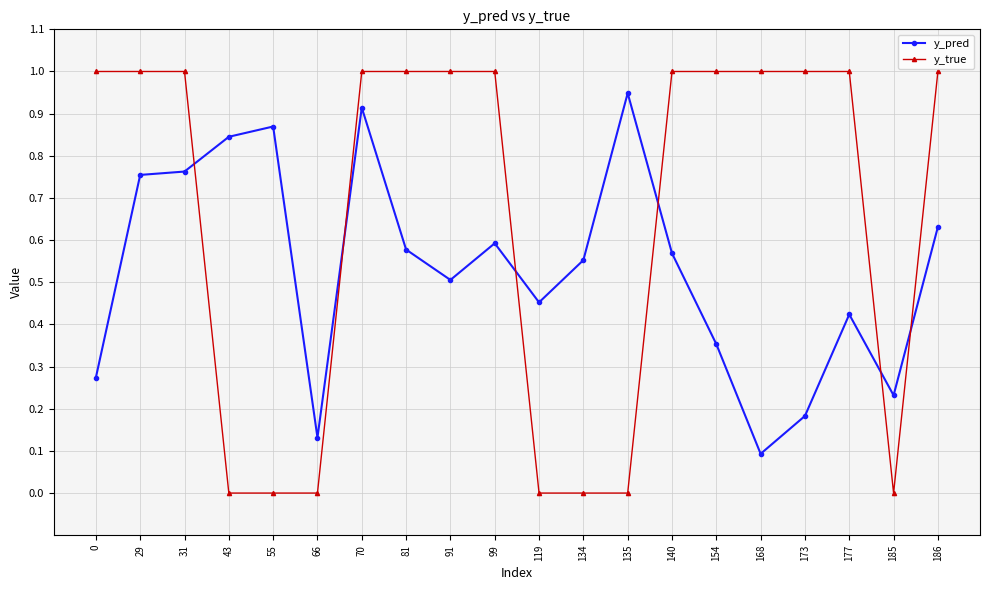

What is the sum of all y_true values?

13.0